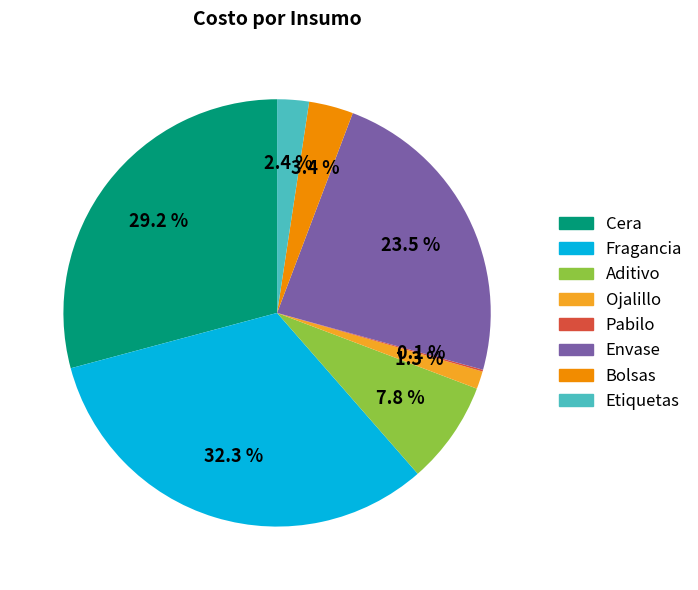

Which slice is the largest?

Fragancia